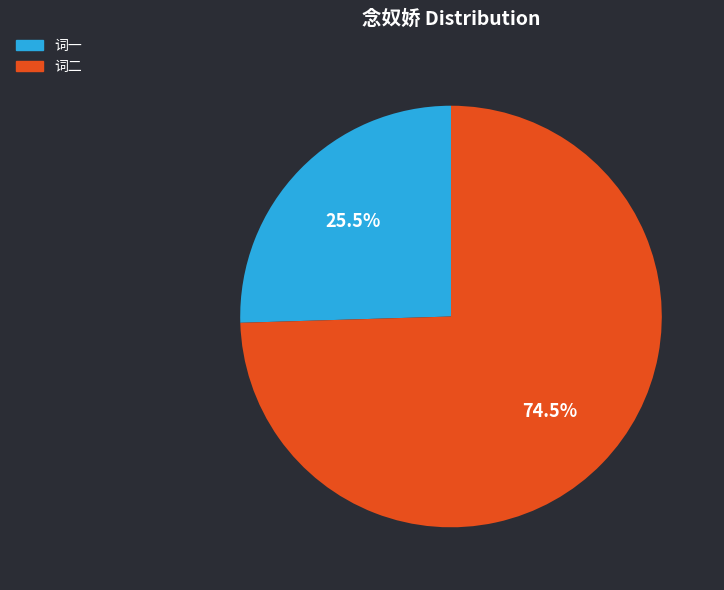

Which slice is the largest?

词二